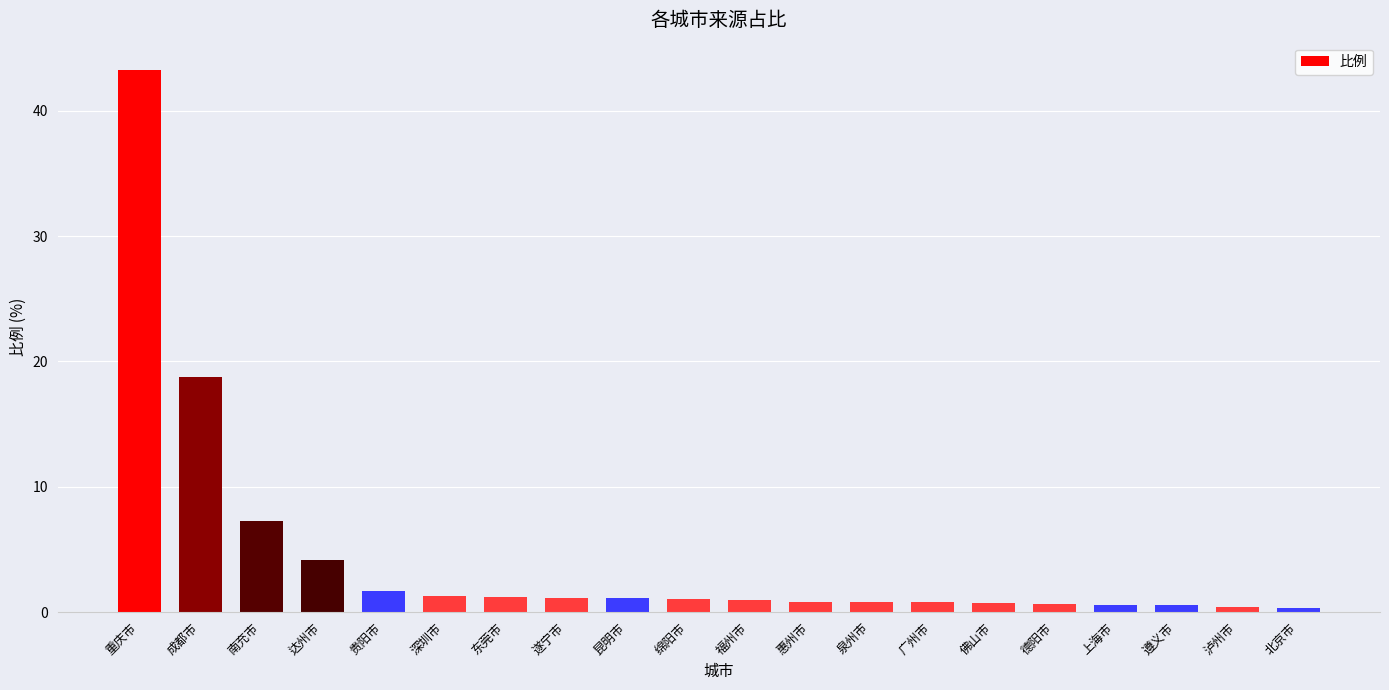

What is the average value?

4.4